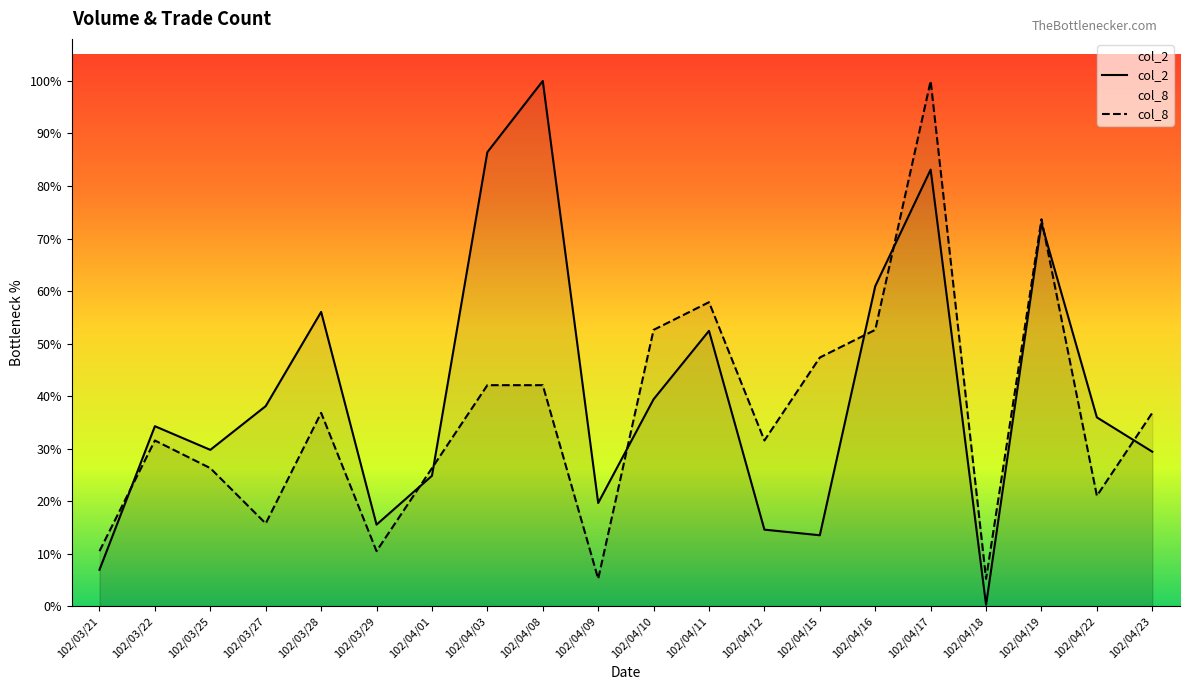

After their last crossing, which series has the higher values: col_2 or col_8?

col_8